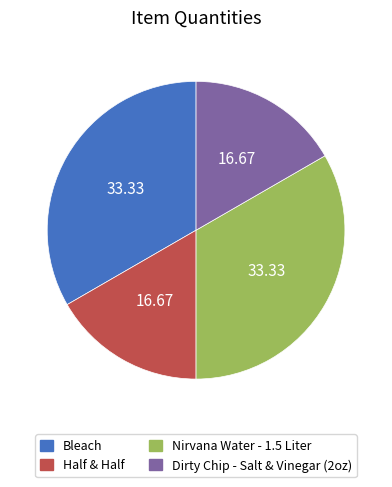

Does Bleach represent more than half of the total?

No